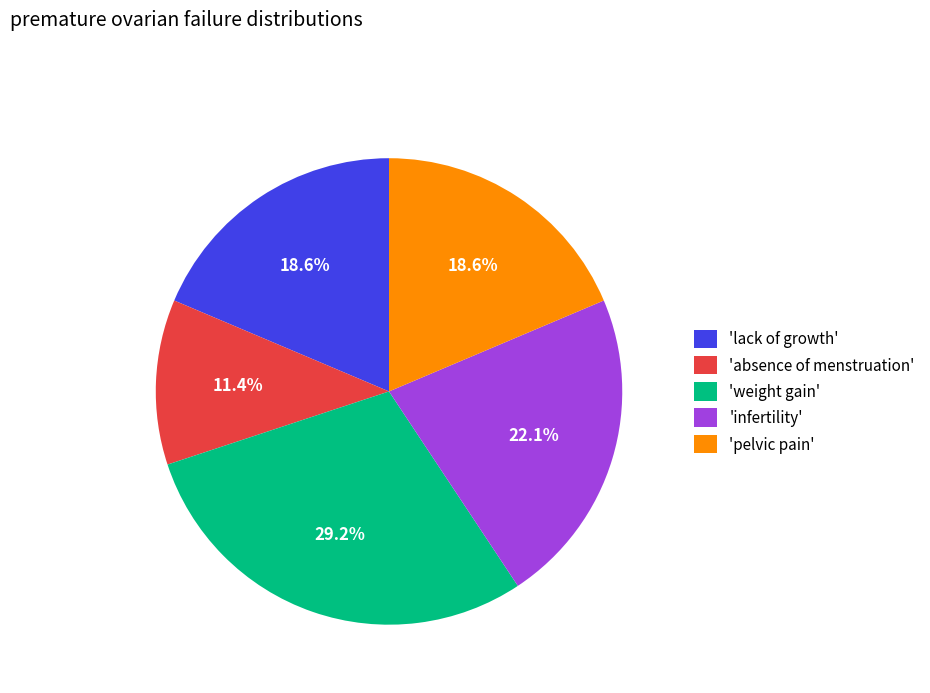

What is the largest slice in the pie chart?

'weight gain'